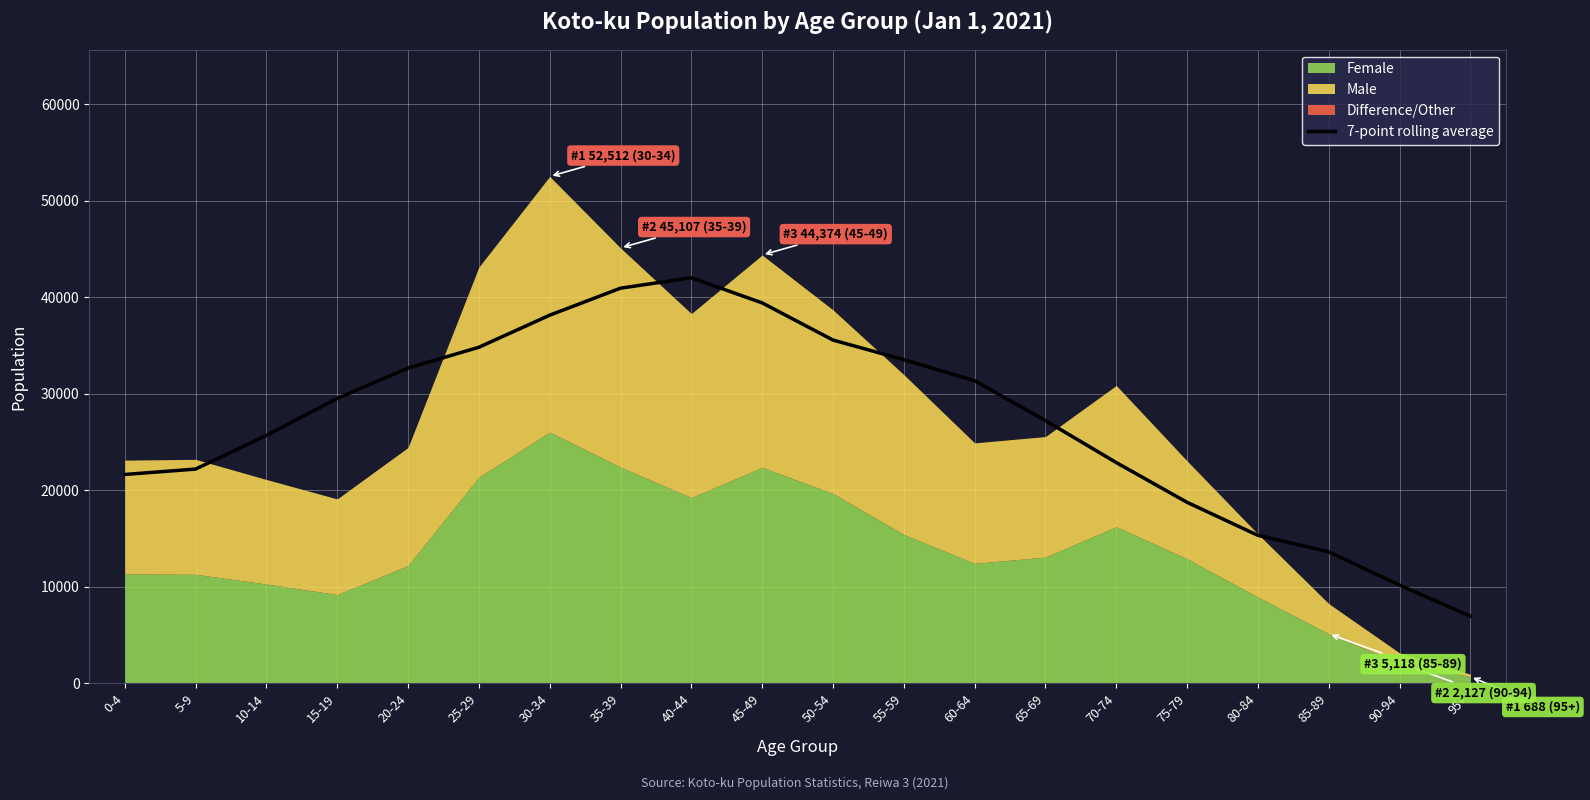

Rank the categories by value from highest to lowest.

40-44, 35-39, 45-49, 30-34, 50-54, 25-29, 55-59, 20-24, 60-64, 15-19, 65-69, 10-14, 70-74, 5-9, 0-4, 75-79, 80-84, 85-89, 90-94, 95+